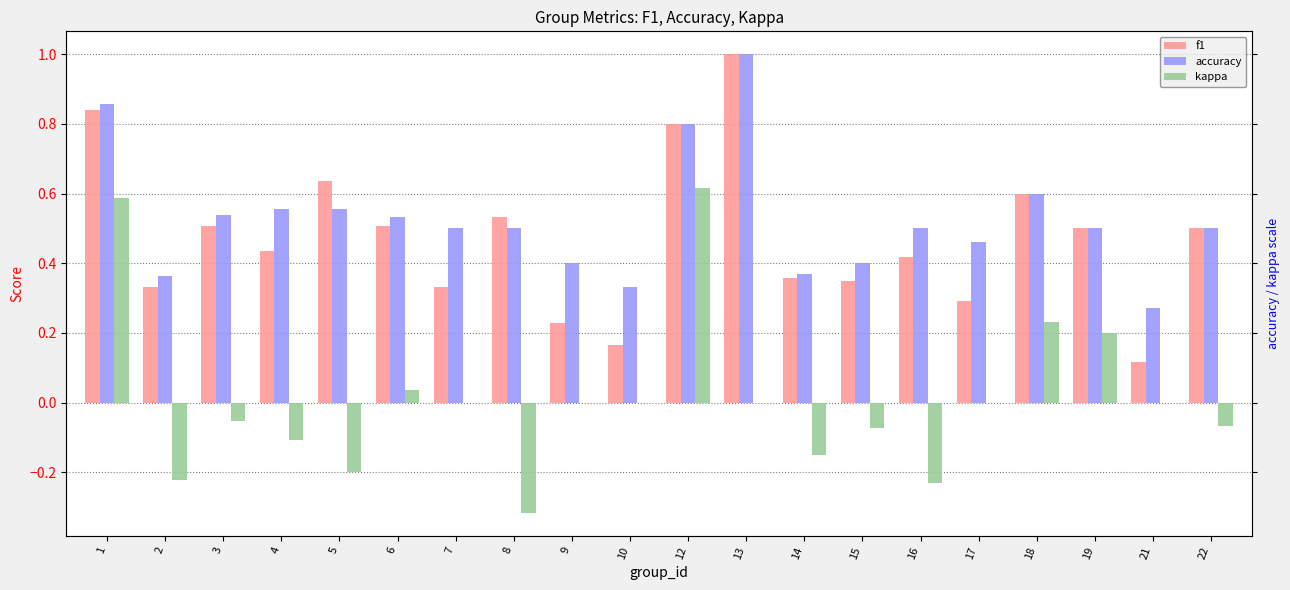

What value does the kappa series have at 1?

0.6